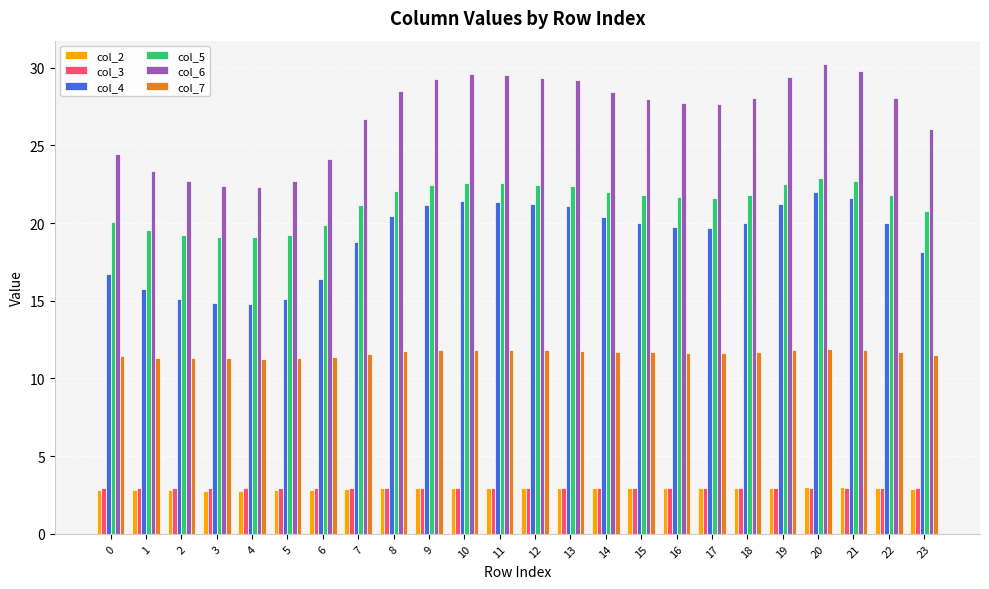

Which series has the largest total across all categories?

col_6